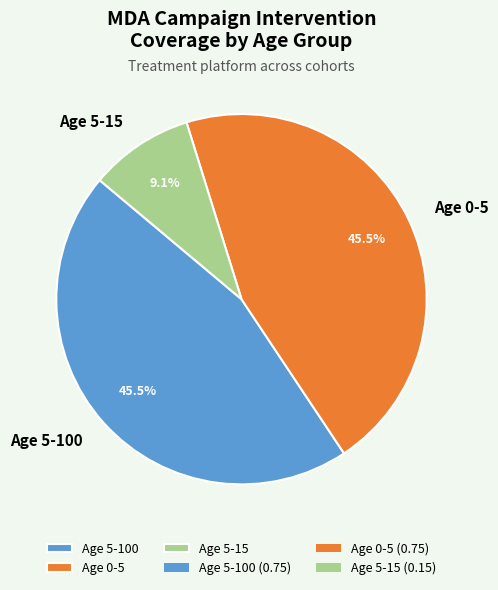

Which has a higher value, Age 5-15 or Age 0-5?

Age 0-5